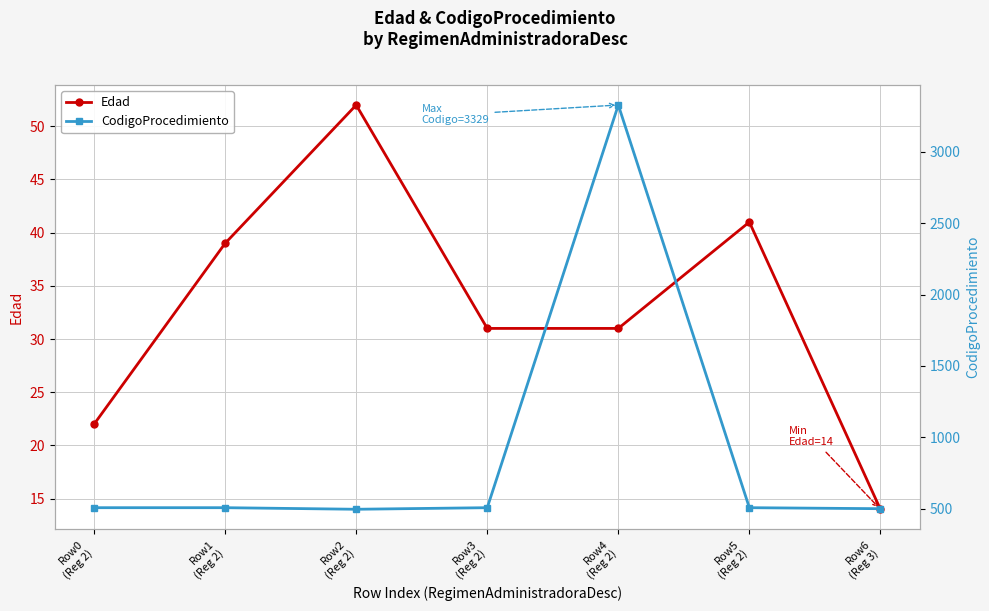

What is the total value across all series at Row1
(Reg 2)?

545